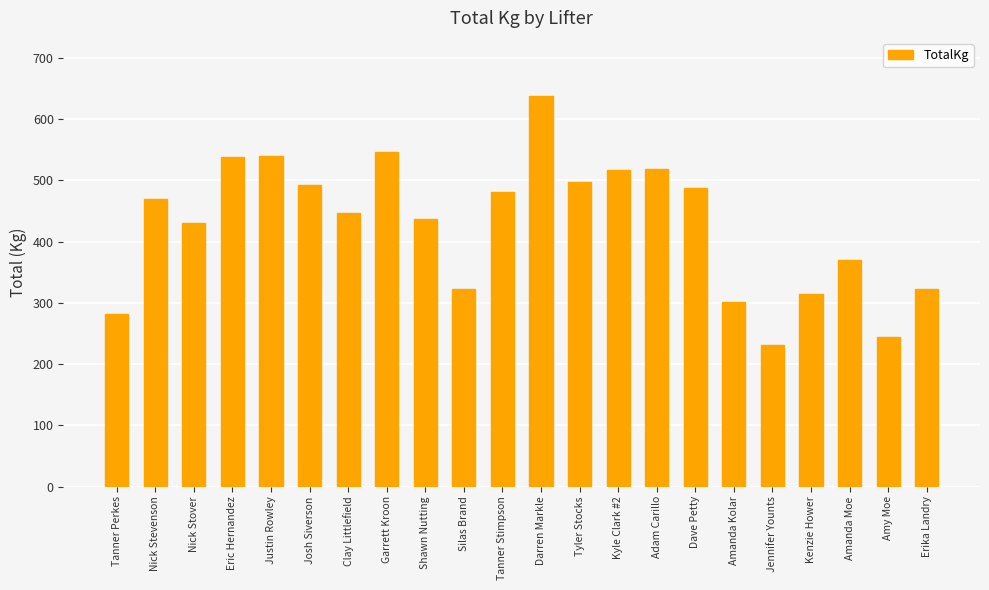

What is the label of the 4th bar from the left?

Eric Hernandez